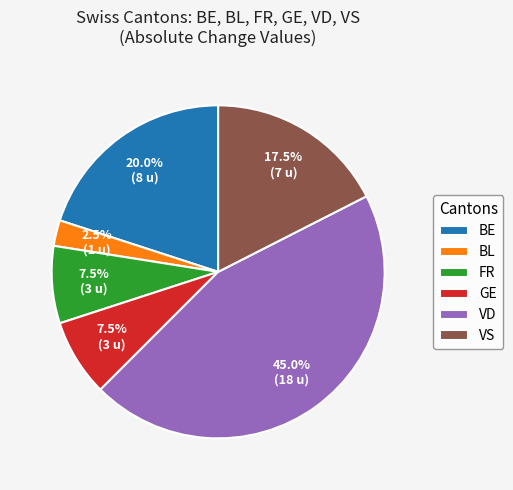

Does VD account for over 50% of the chart?

No